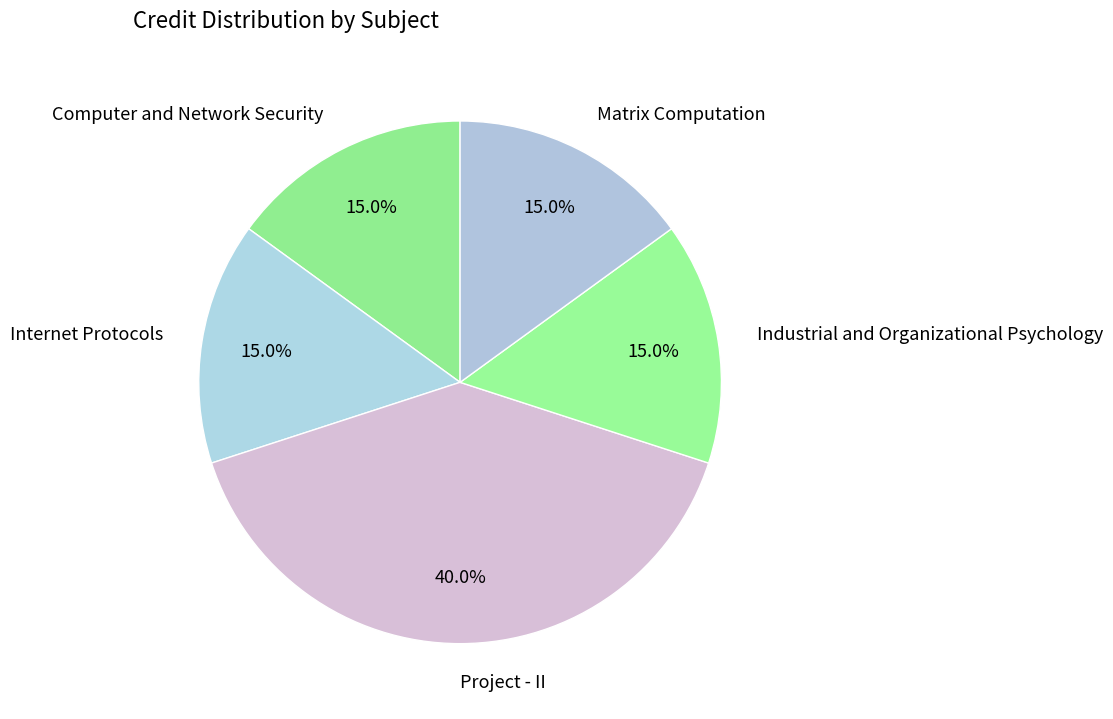

To the nearest percent, what is the combined percentage of Internet Protocols and Computer and Network Security?

30%